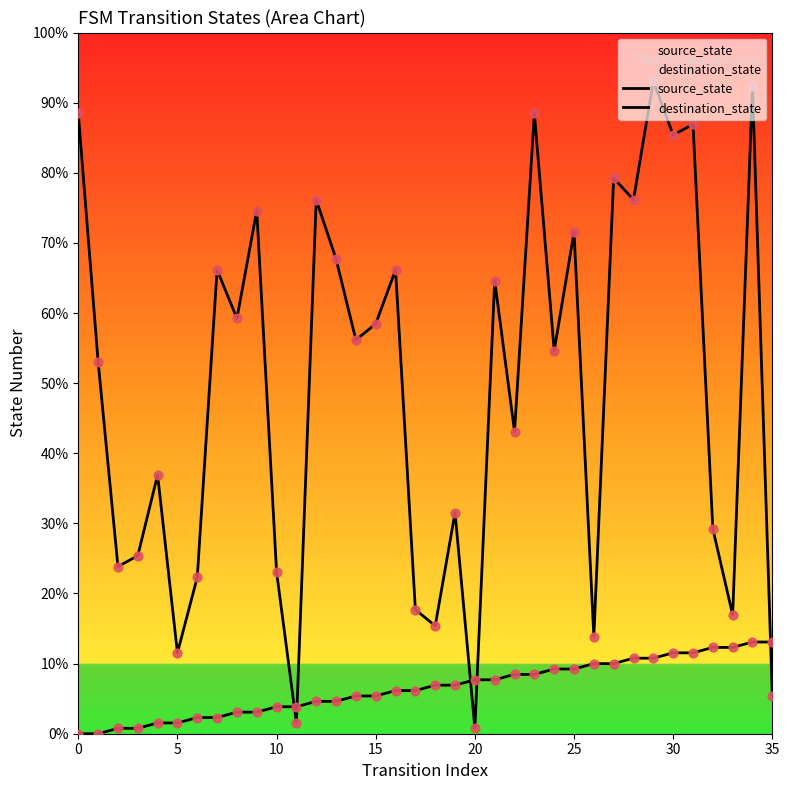

At which category is the sum across all series the highest?

34